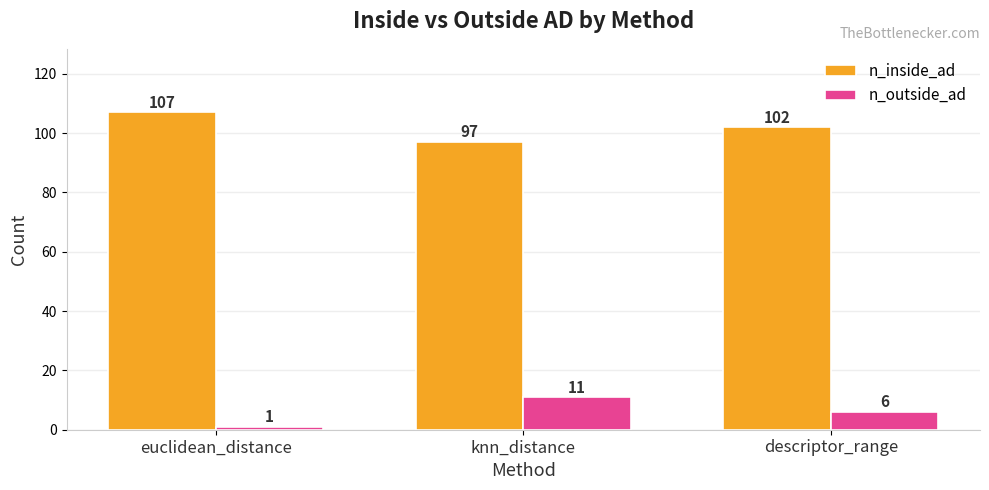

What is the label of the 1st bar from the left?

euclidean_distance